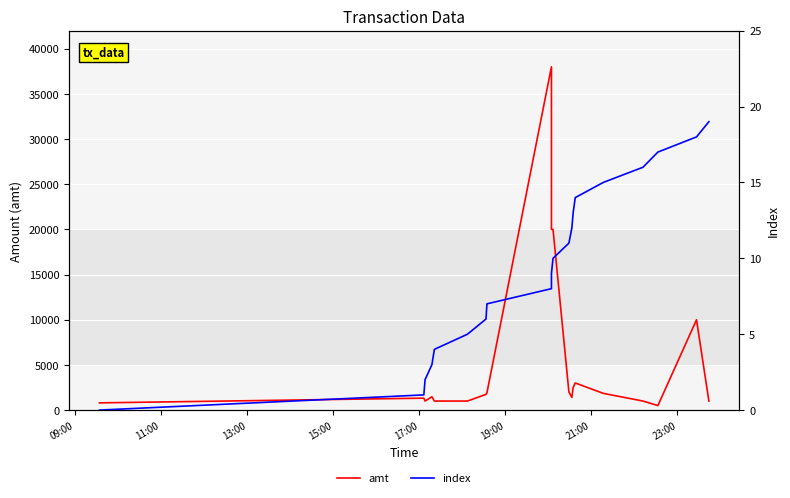

How many values in the amt series exceed 1740?

9